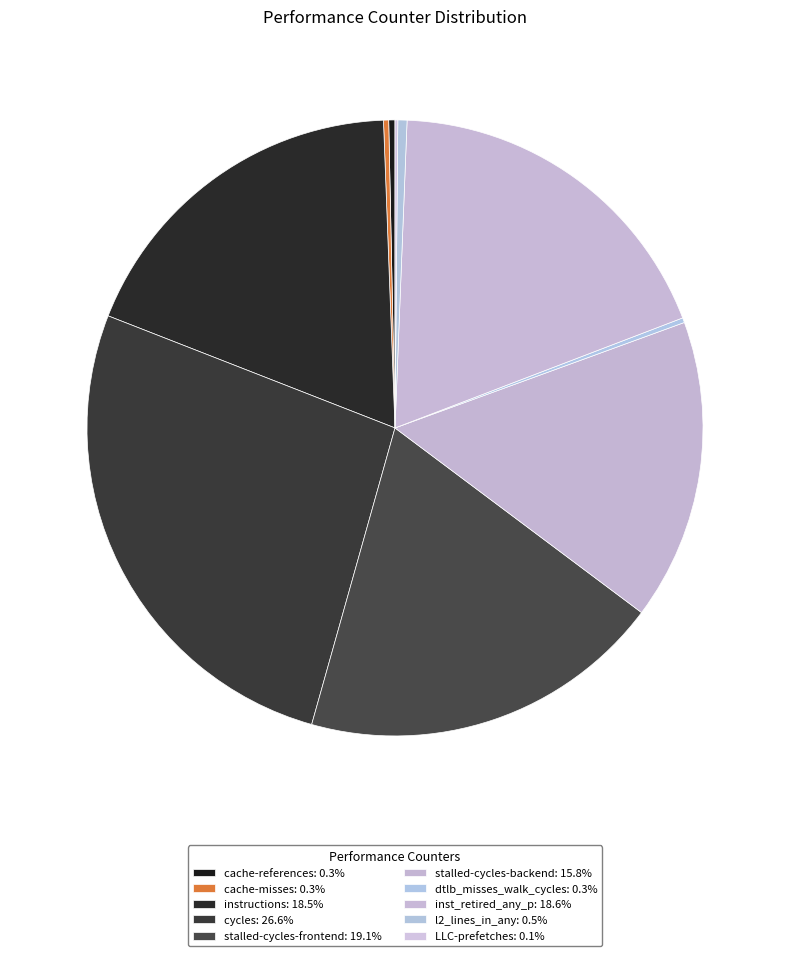

Is there any slice that represents more than half of the pie?

No